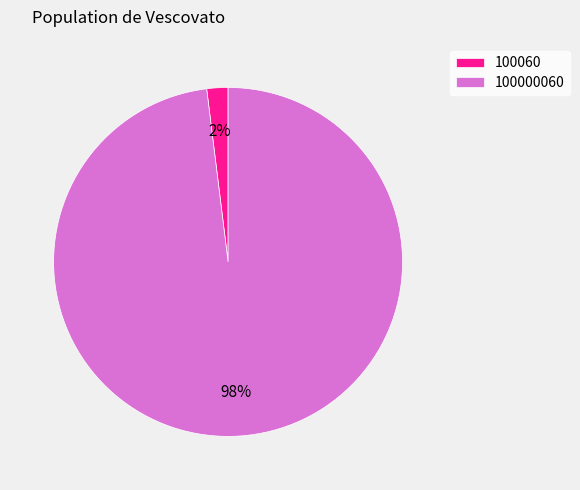

True or false: 100060 accounts for 15% of the total.

False